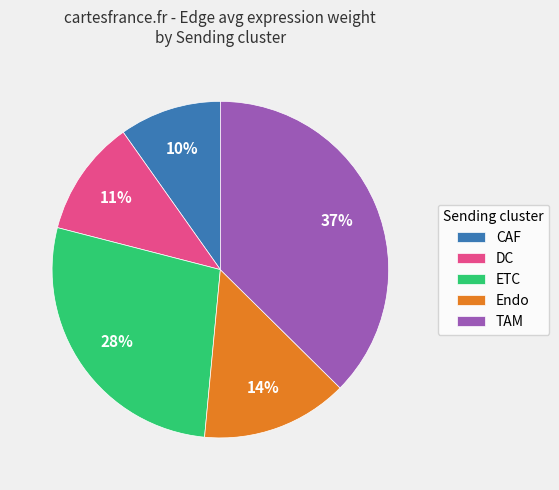

Rank the categories by value from lowest to highest.

CAF, DC, Endo, ETC, TAM